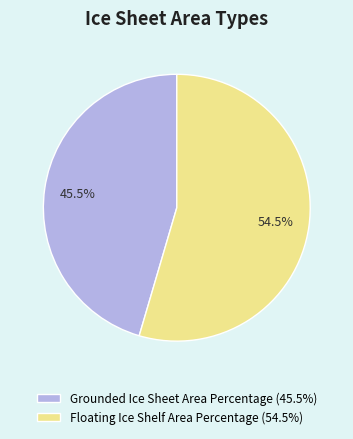

How many segments does this pie chart have?

2